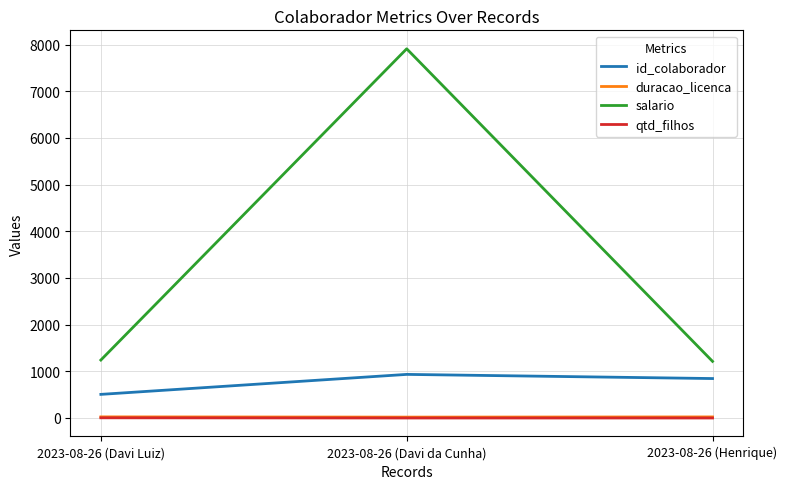

Which series has the widest spread of values?

salario